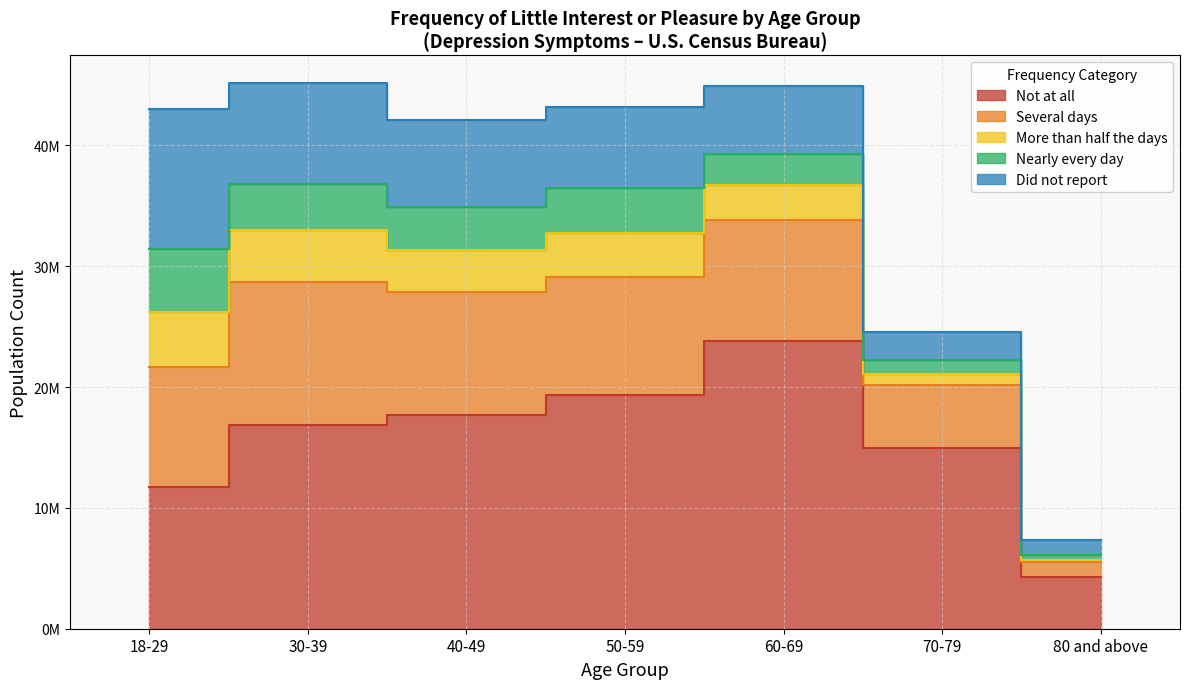

Which series has the largest total across all categories?

Not at all